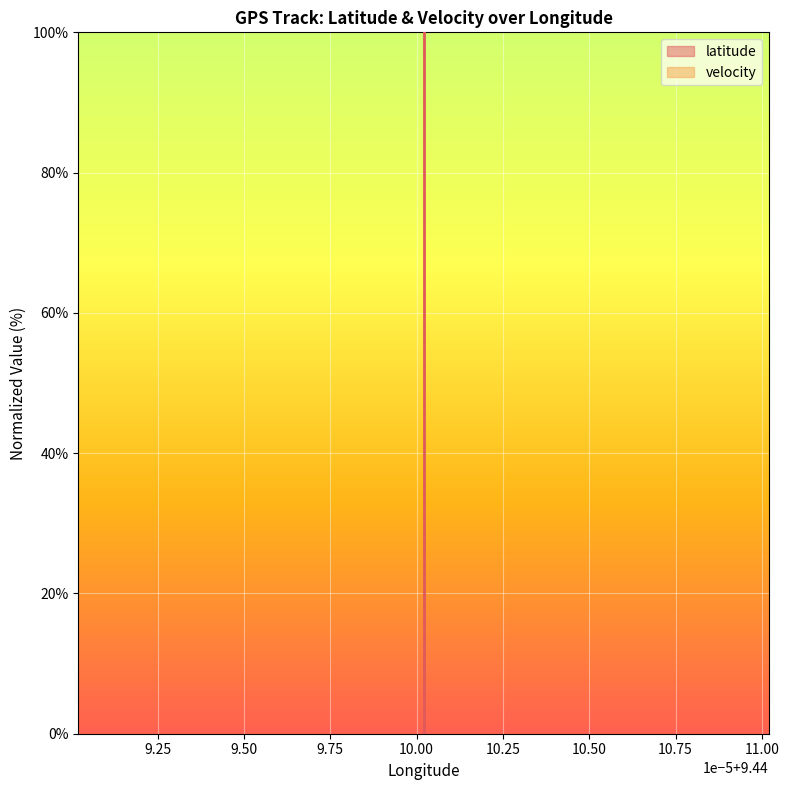

True or false: there are more than 1 points higher than both neighbors.

False